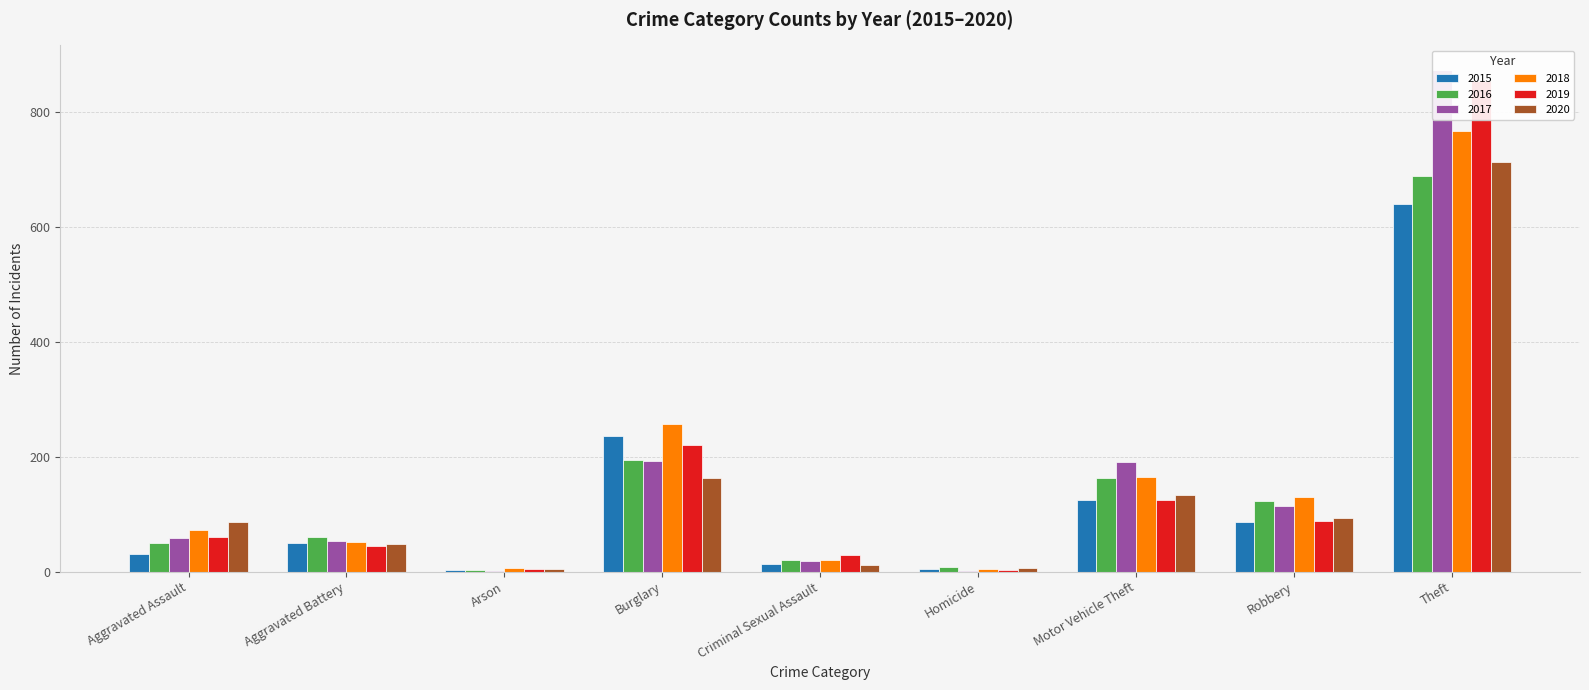

How many groups of bars are there?

9